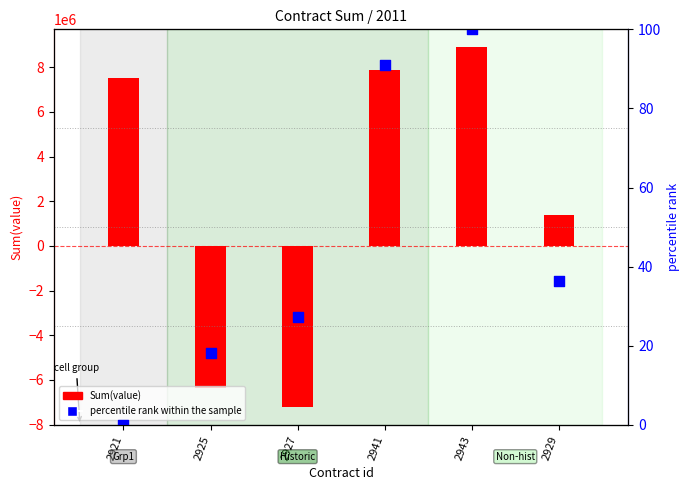

Which series has the largest total across all categories?

Sum(value)